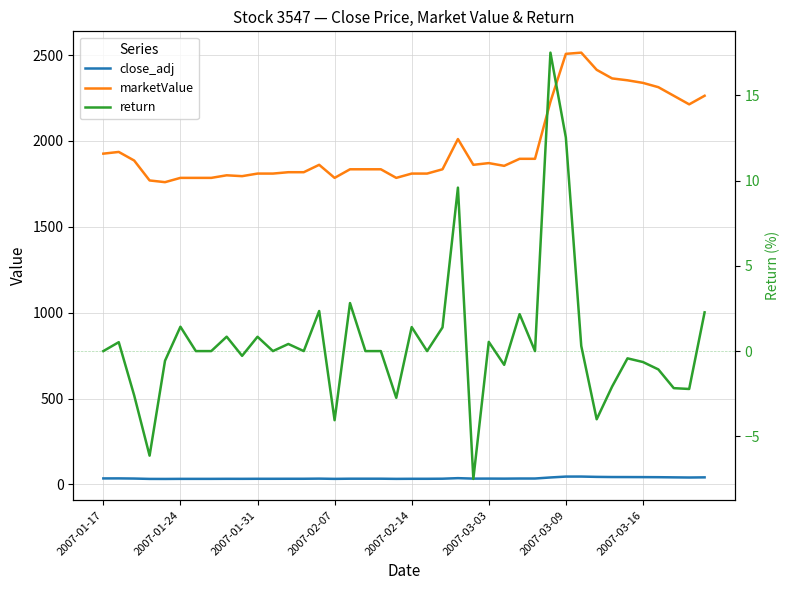

What is the value of the return point at the 4th from the left?

-6.1